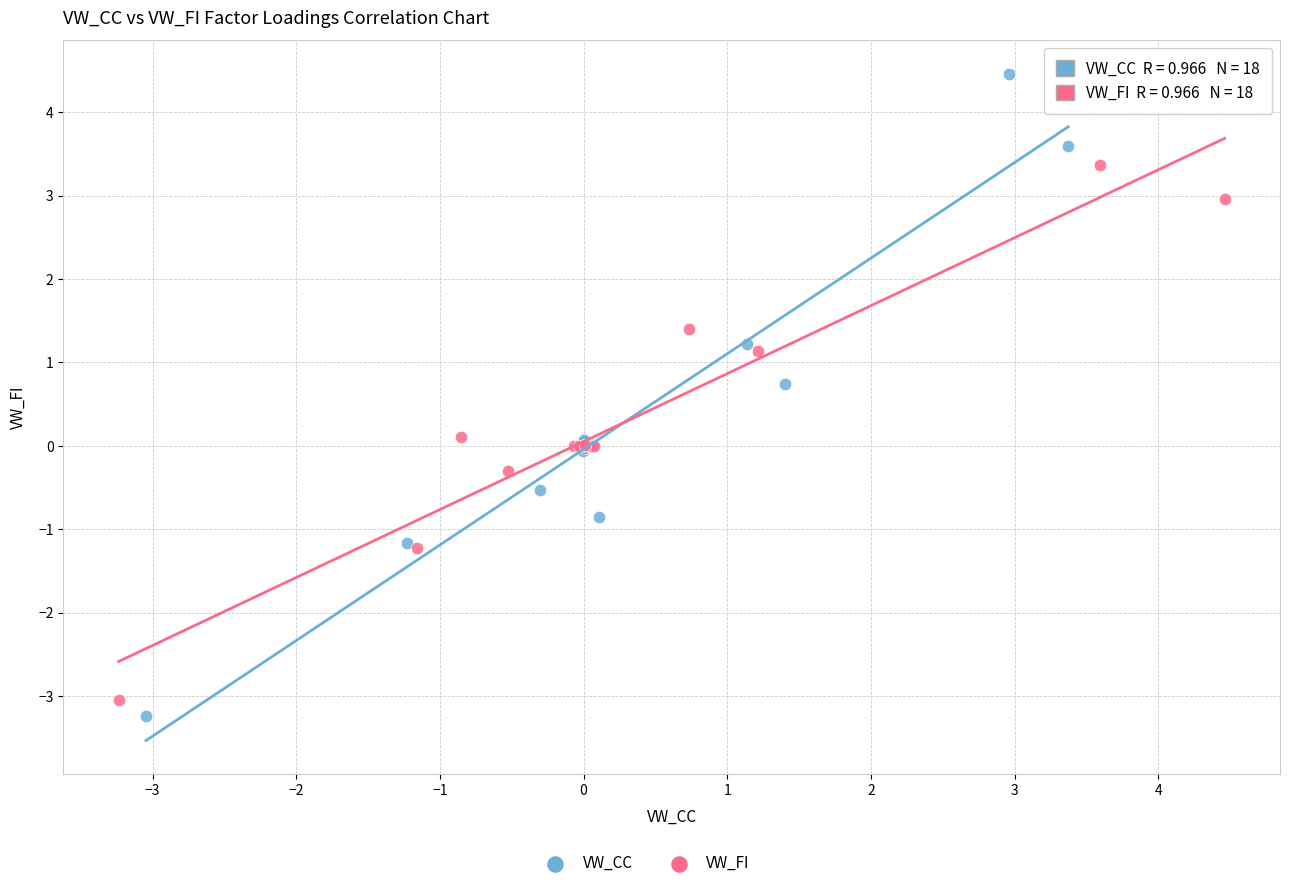

Which series contains the highest Y value?

VW_CC